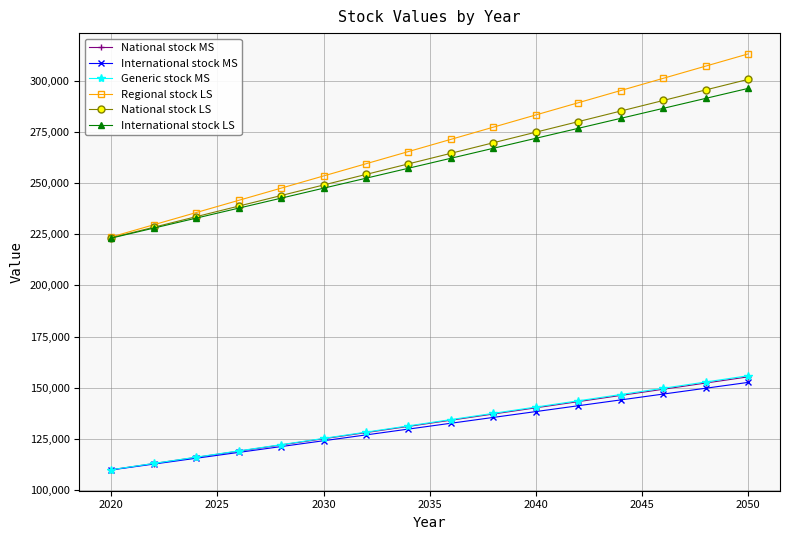

True or false: Generic stock MS and National stock LS intersect in this chart.

False